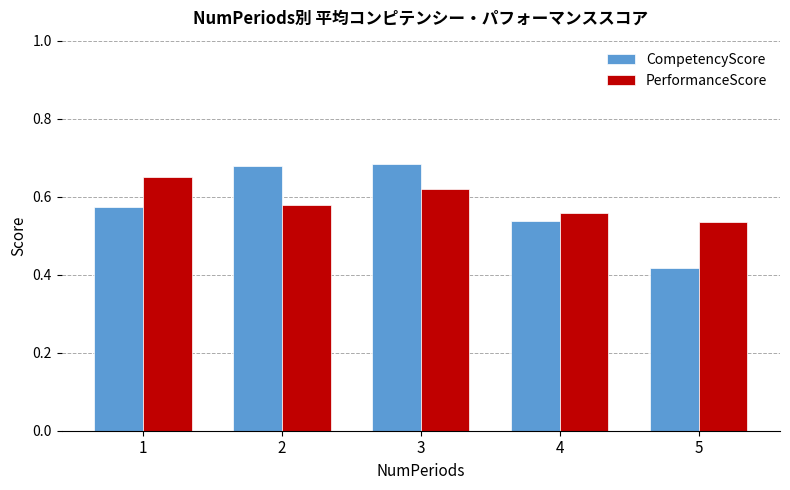

The PerformanceScore series shows 1.0 at 1. True or false?

False